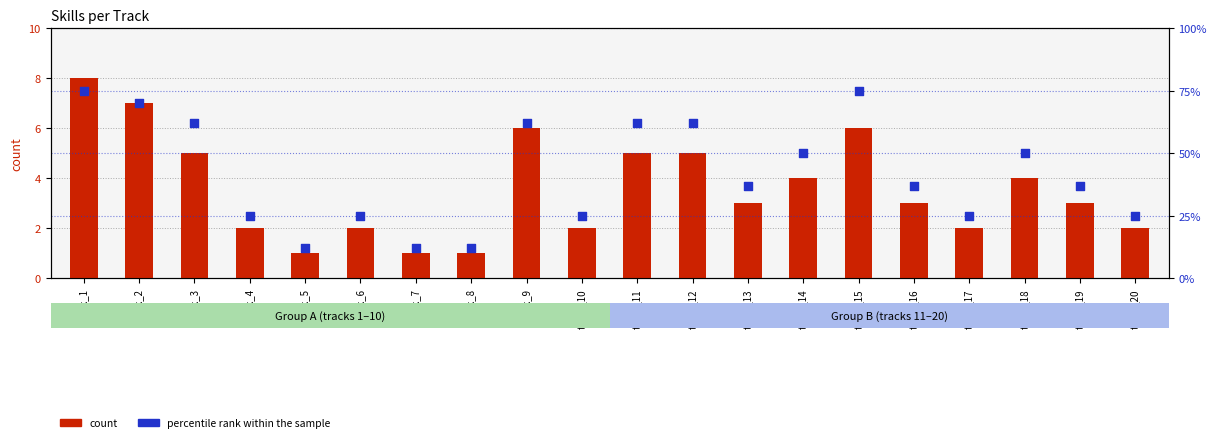

Is the value of percentile rank within the sample at track_3 greater than the value of count at track_1?

Yes